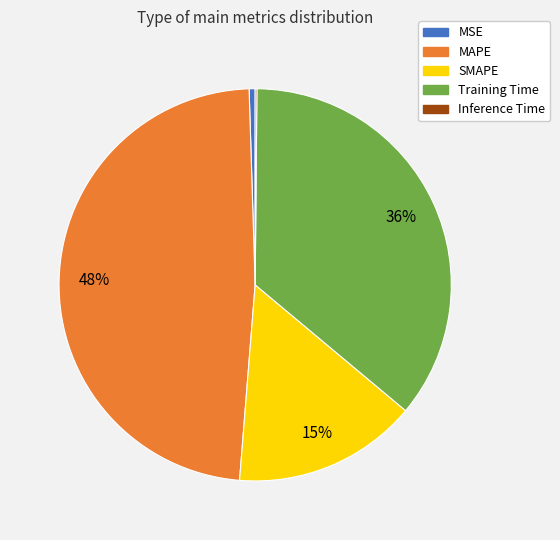

What is the largest slice in the pie chart?

MAPE